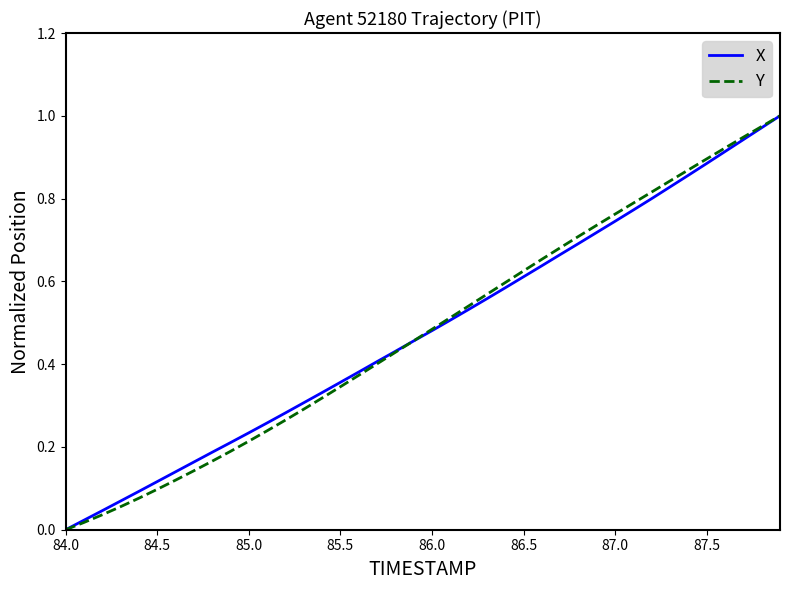

Is it true that X equals 0.3 at 85.0?

False